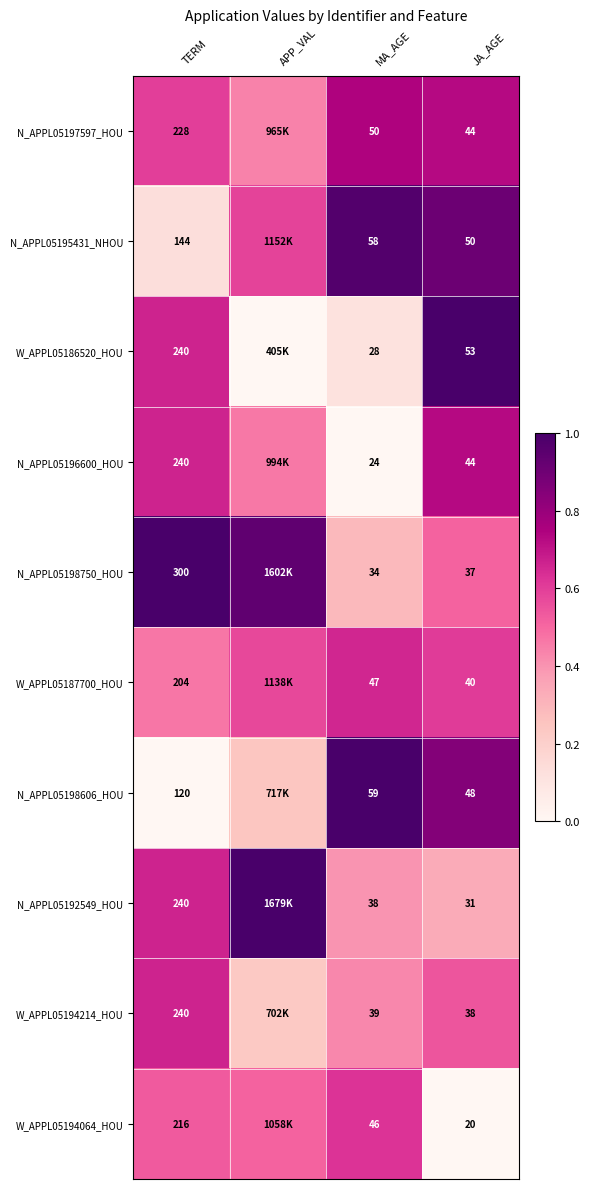

Is the value of N_APPL05196600_HOU at MA_AGE greater than the value of W_APPL05194064_HOU at TERM?

No